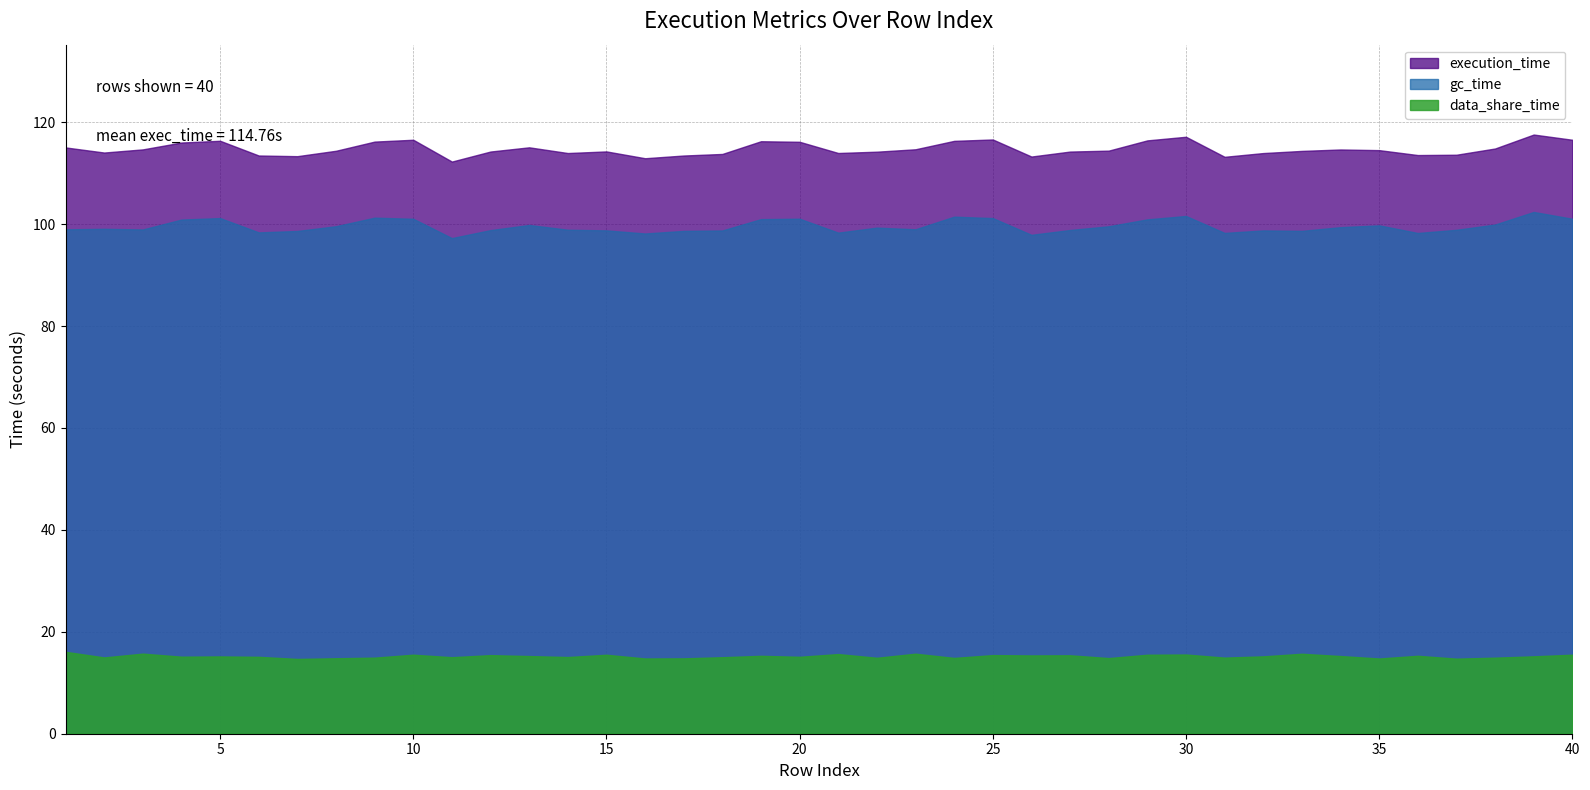

What are all the series names shown in the legend?

execution_time, gc_time, data_share_time